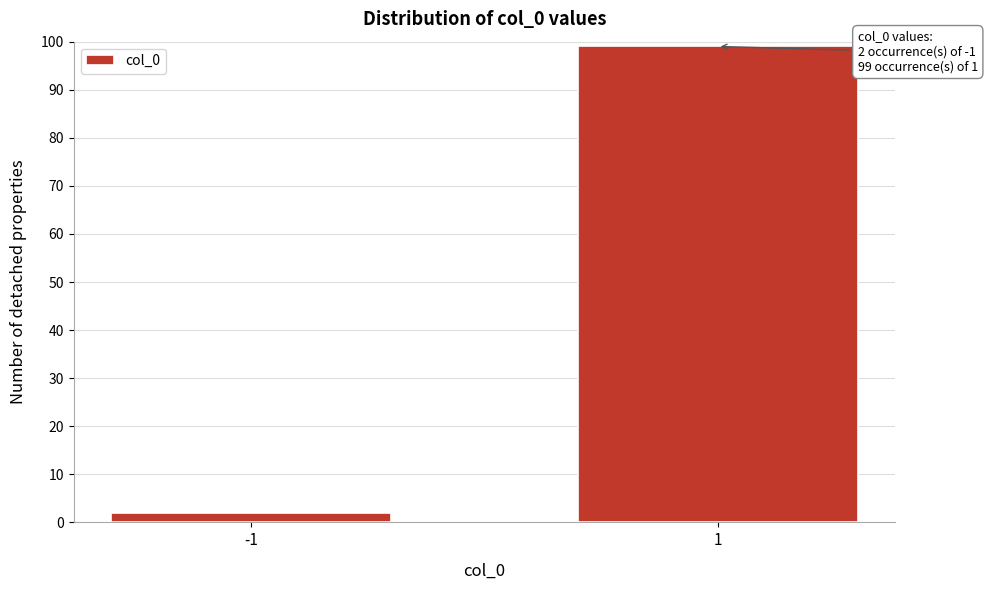

Reading right to left, list all the values displayed in this chart.

99	2